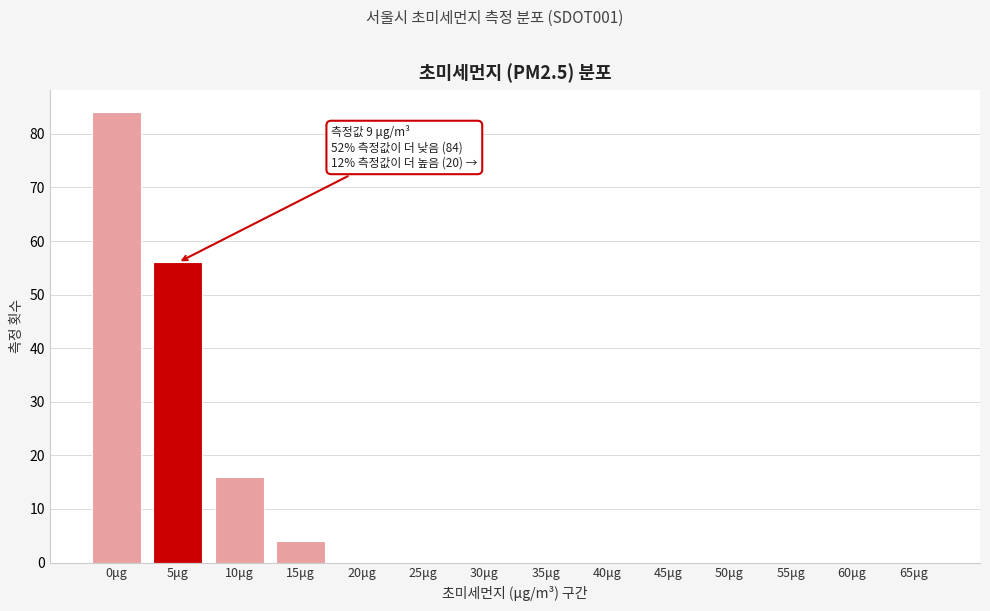

Reading left to right, transcribe all the data shown in this chart.

0μg=84	5μg=56	10μg=16	15μg=4	20μg=0	25μg=0	30μg=0	35μg=0	40μg=0	45μg=0	50μg=0	55μg=0	60μg=0	65μg=0